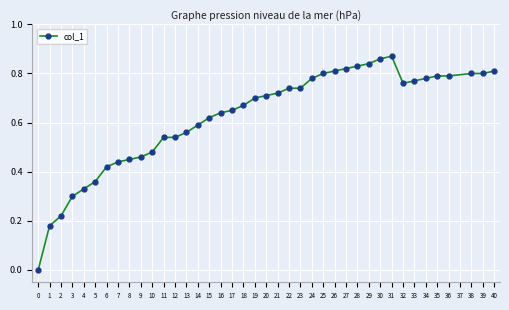

Is it true that the value at 29 is 0.8?

True